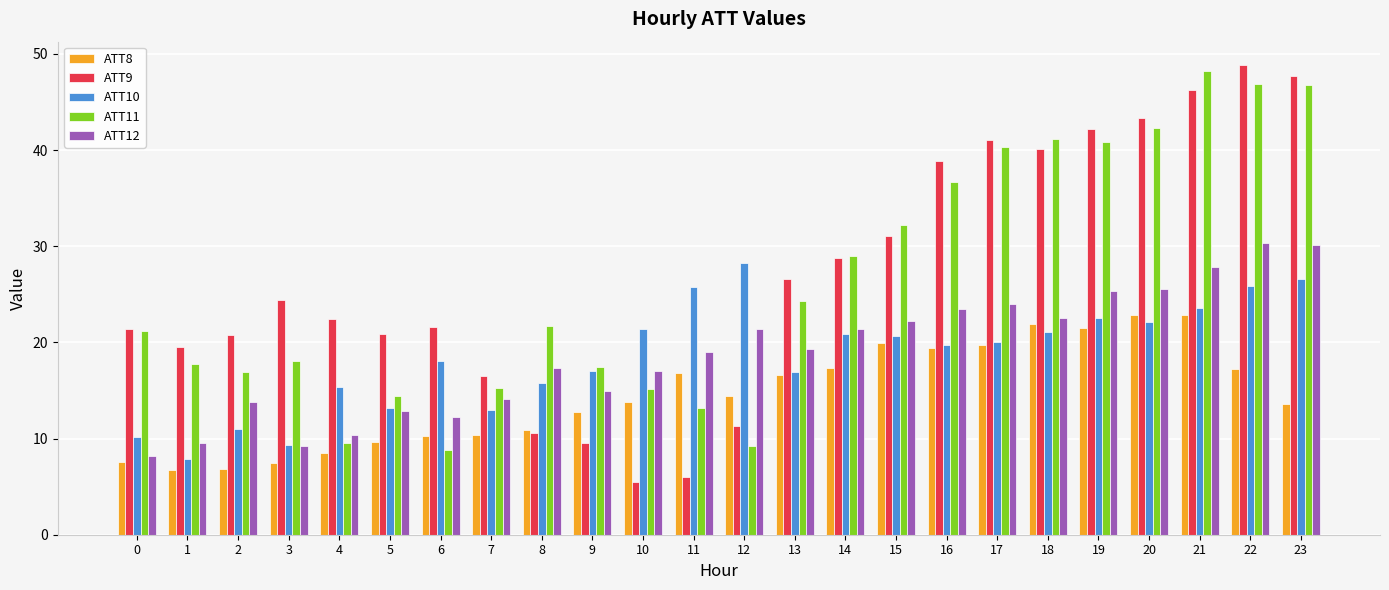

Which label corresponds to the largest value in the chart?

22